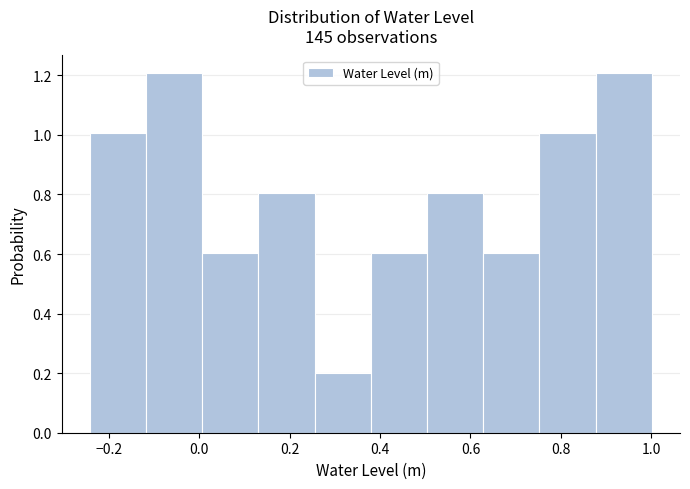

Reading left to right, transcribe this chart: for each bar, give the range it covers on the x-axis and its height. Neither the bar edges nor the heights are printed on the chart, so give them approximately, as read against the axes.

-0.24 to -0.12: 1.0
-0.12 to 0.00: 1.2
0.00 to 0.14: 0.6
0.14 to 0.26: 0.8
0.26 to 0.38: 0.2
0.38 to 0.50: 0.6
0.50 to 0.62: 0.8
0.62 to 0.76: 0.6
0.76 to 0.88: 1.0
0.88 to 1.00: 1.2